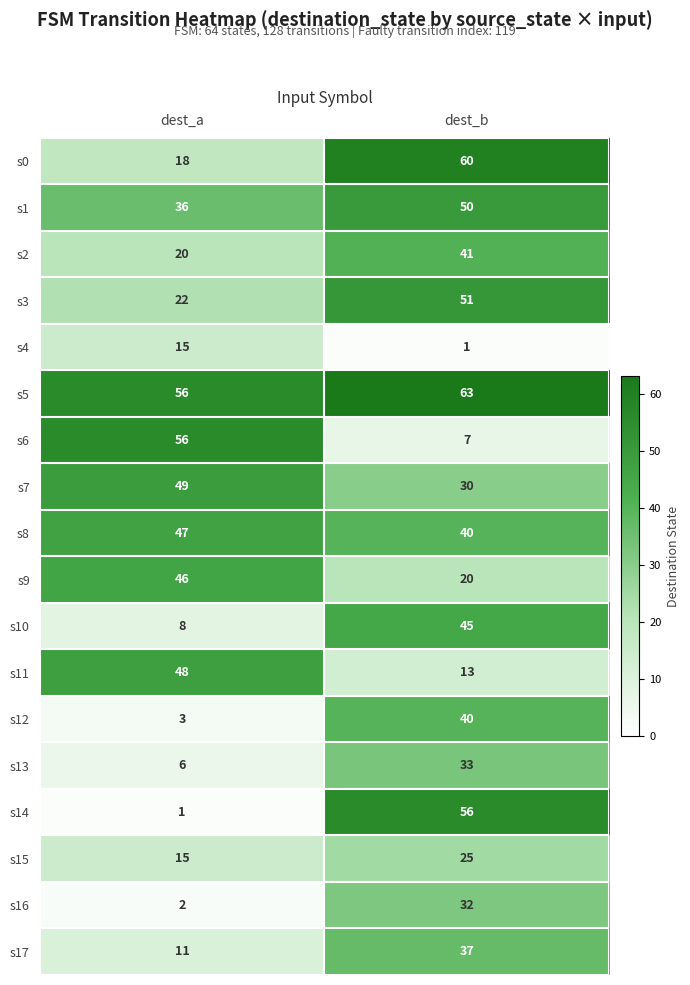

Is the value of s0 at dest_b greater than the value of s16 at dest_b?

Yes